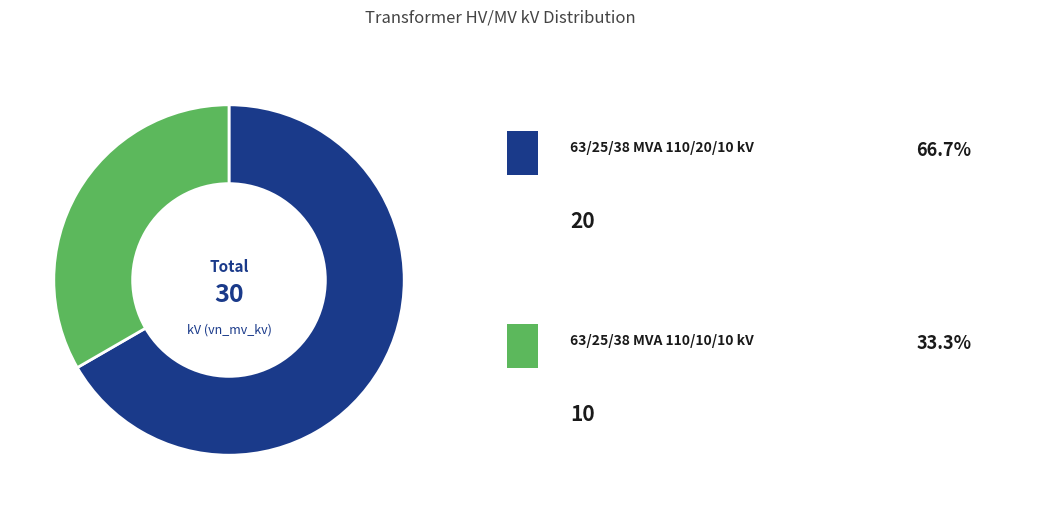

Is there a majority slice in this chart?

Yes